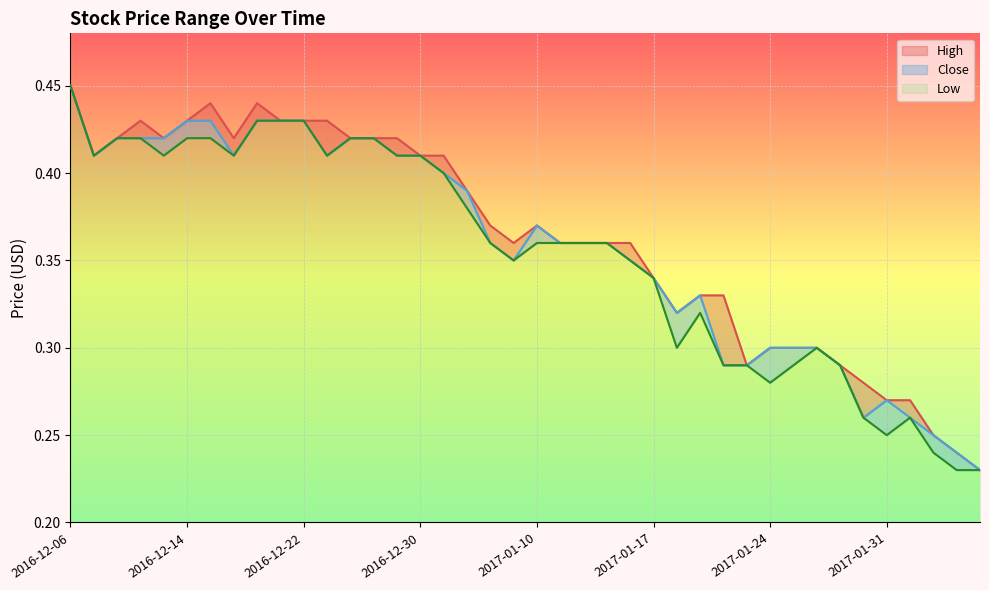

What is the sum of all High values?

14.5